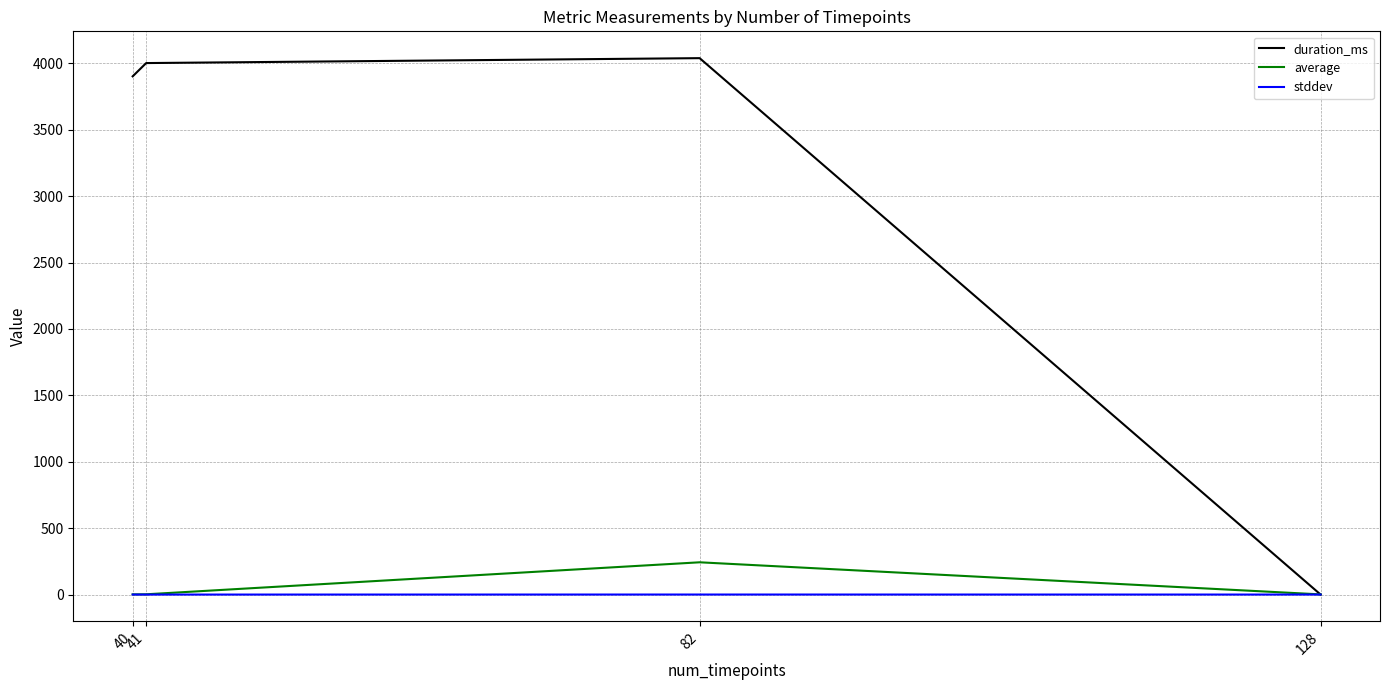

What is the maximum value for average?

242.9